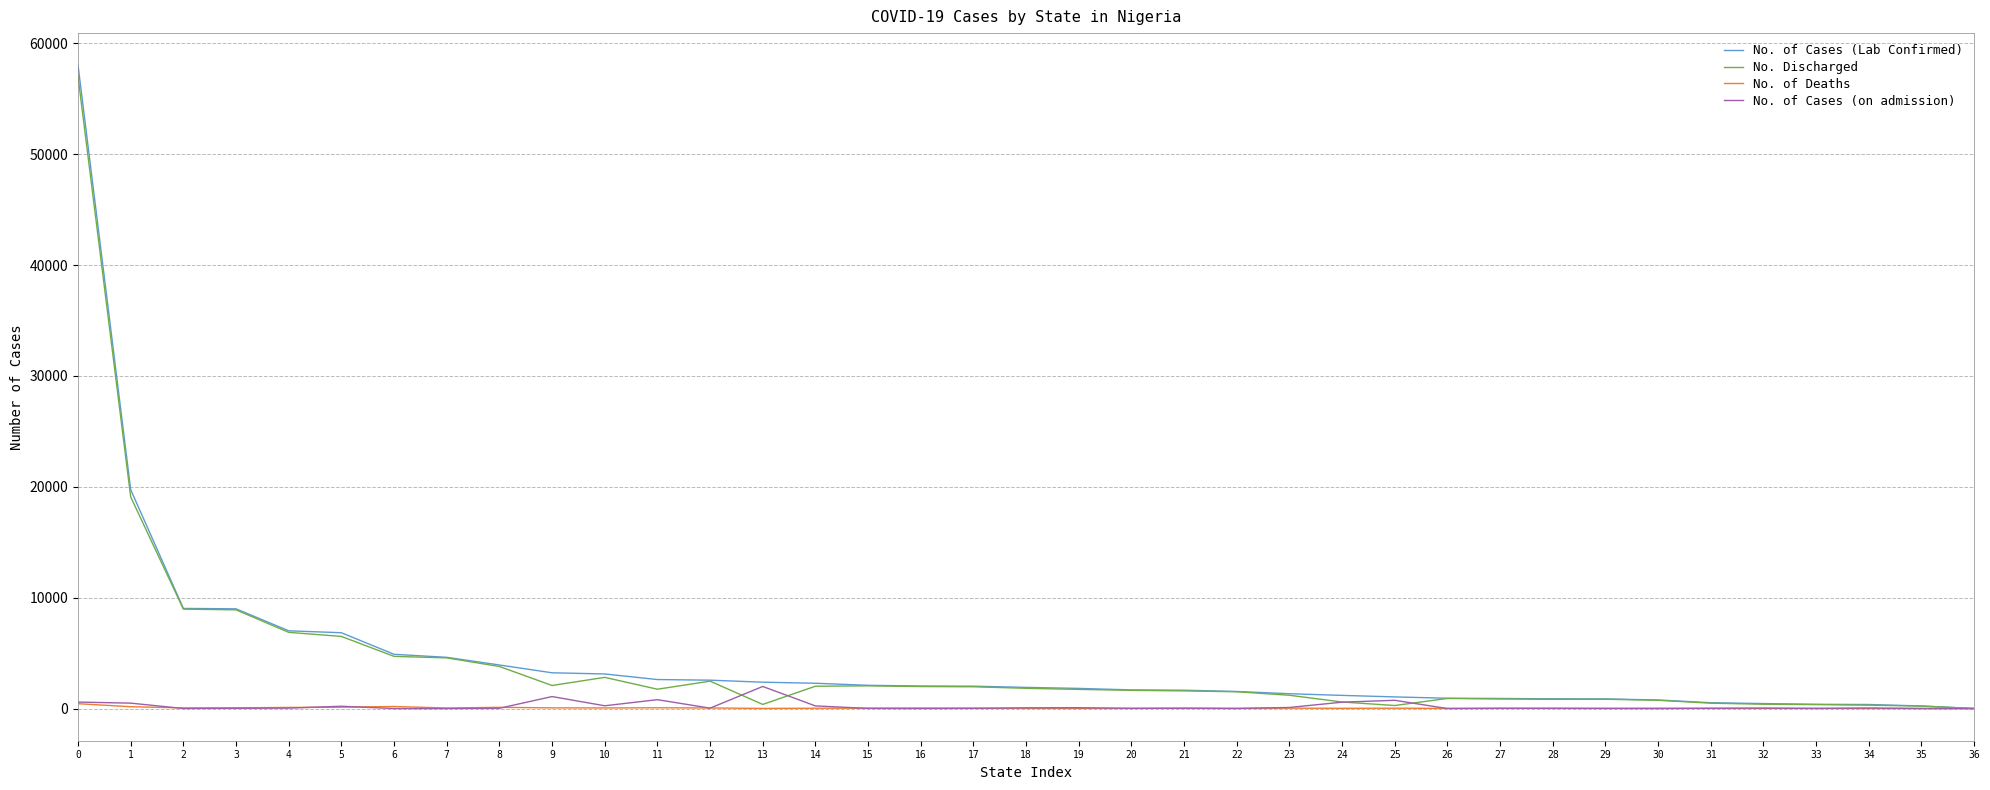

What is the greatest value displayed?

58014